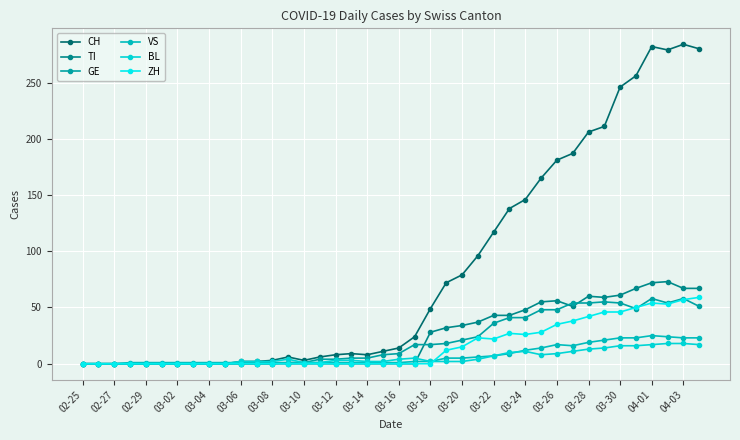

Which series has the largest range (max minus min)?

CH